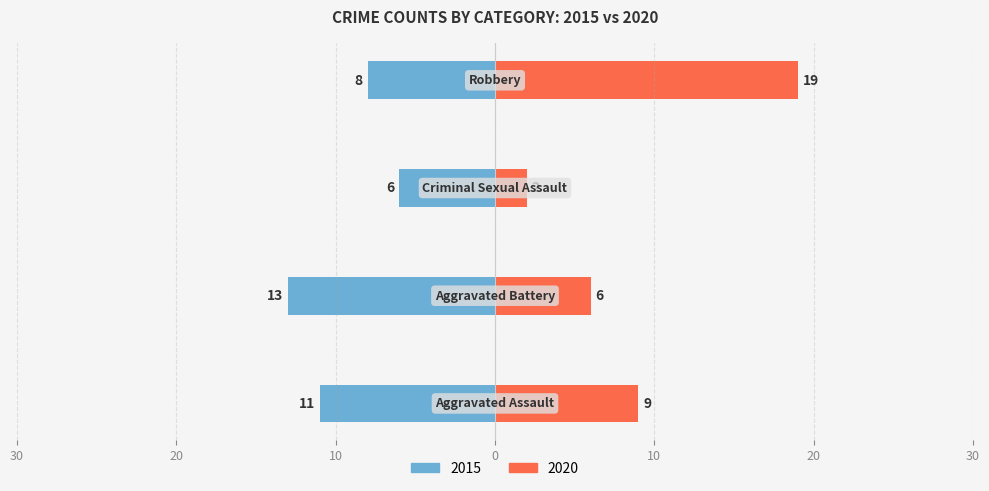

At how many categories does at least one series exceed 18?

1